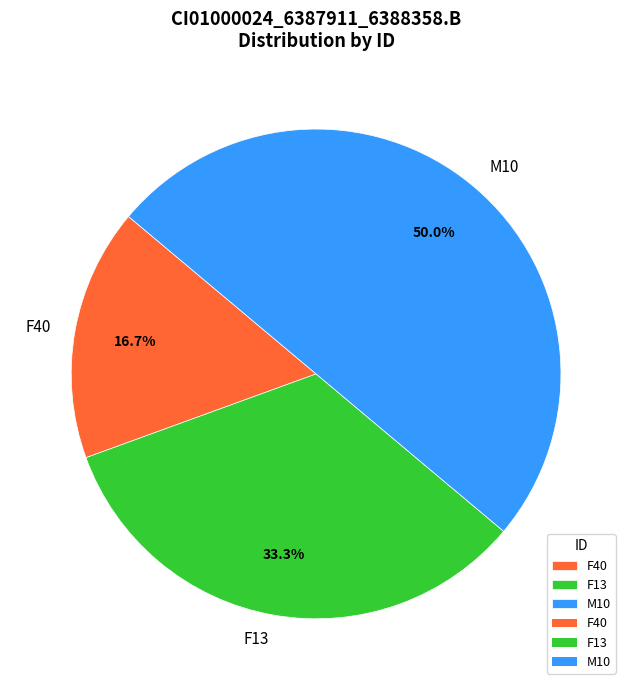

To the nearest percent, what percentage of the pie is F13?

33%